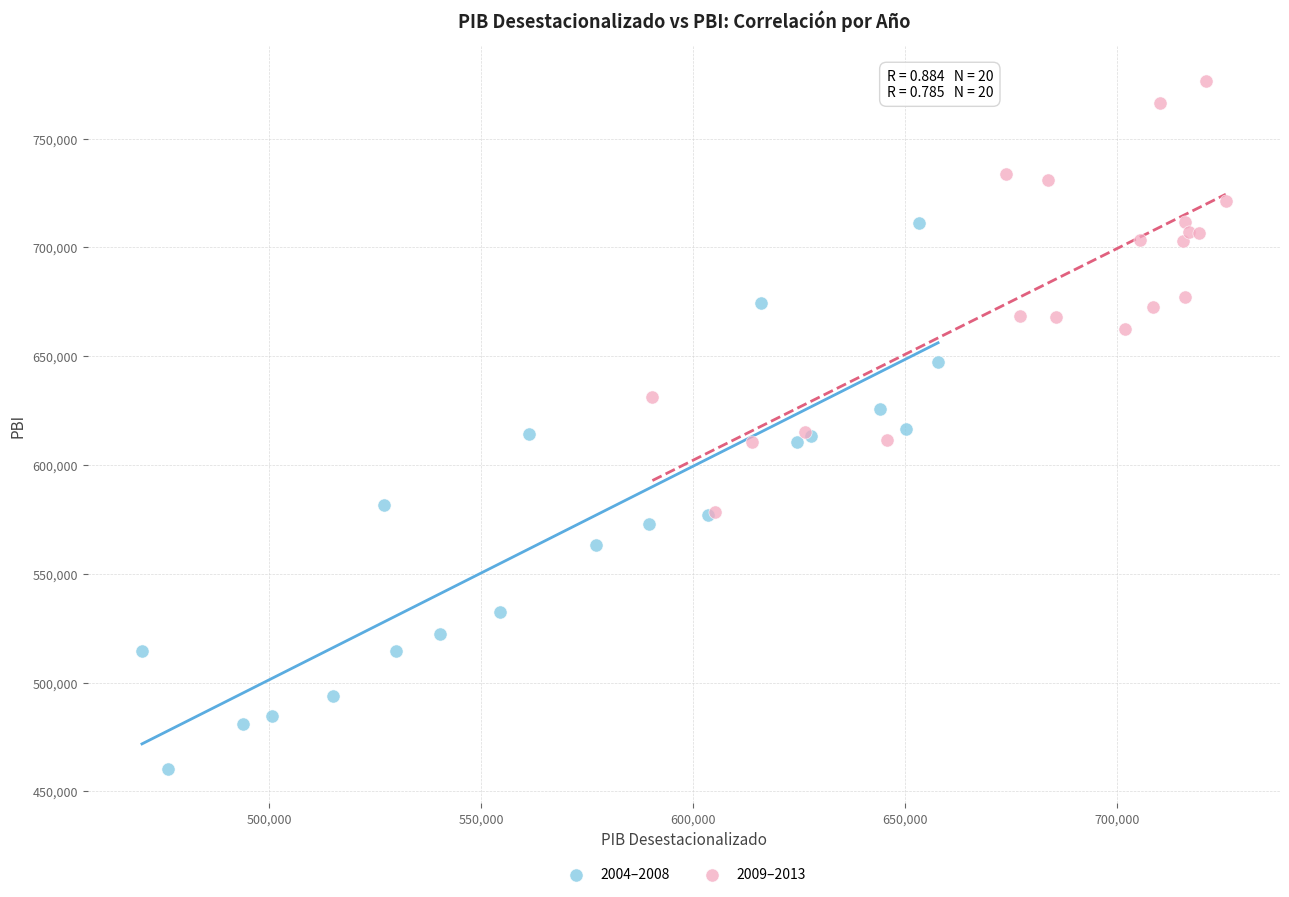

What are all the series names shown in the legend?

2004–2008, 2009–2013